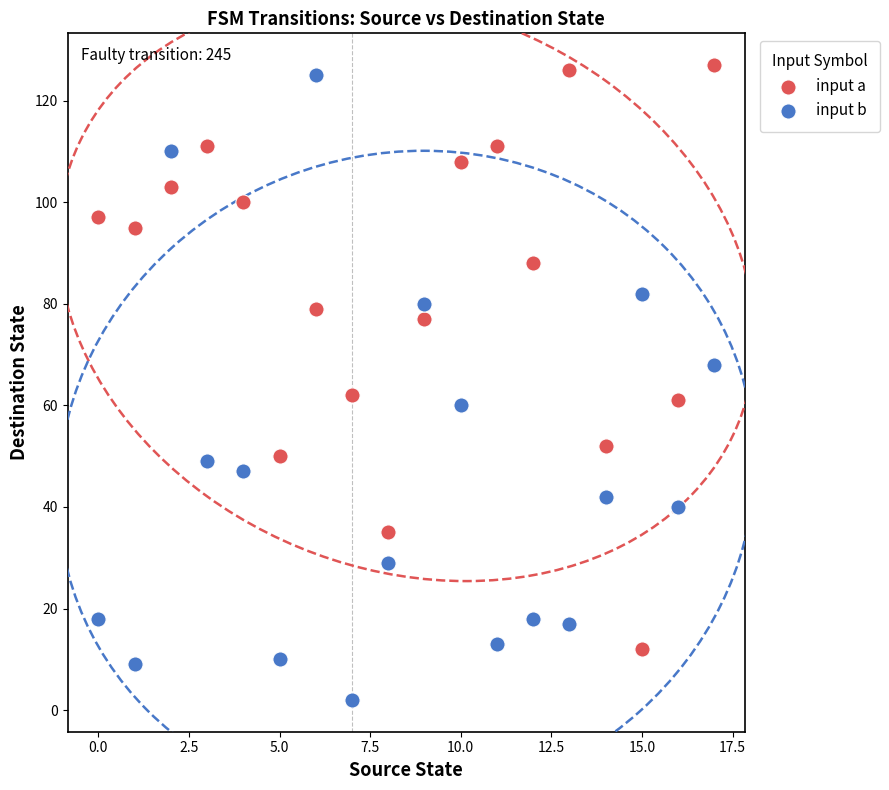

Which series contains the lowest Y value?

input b